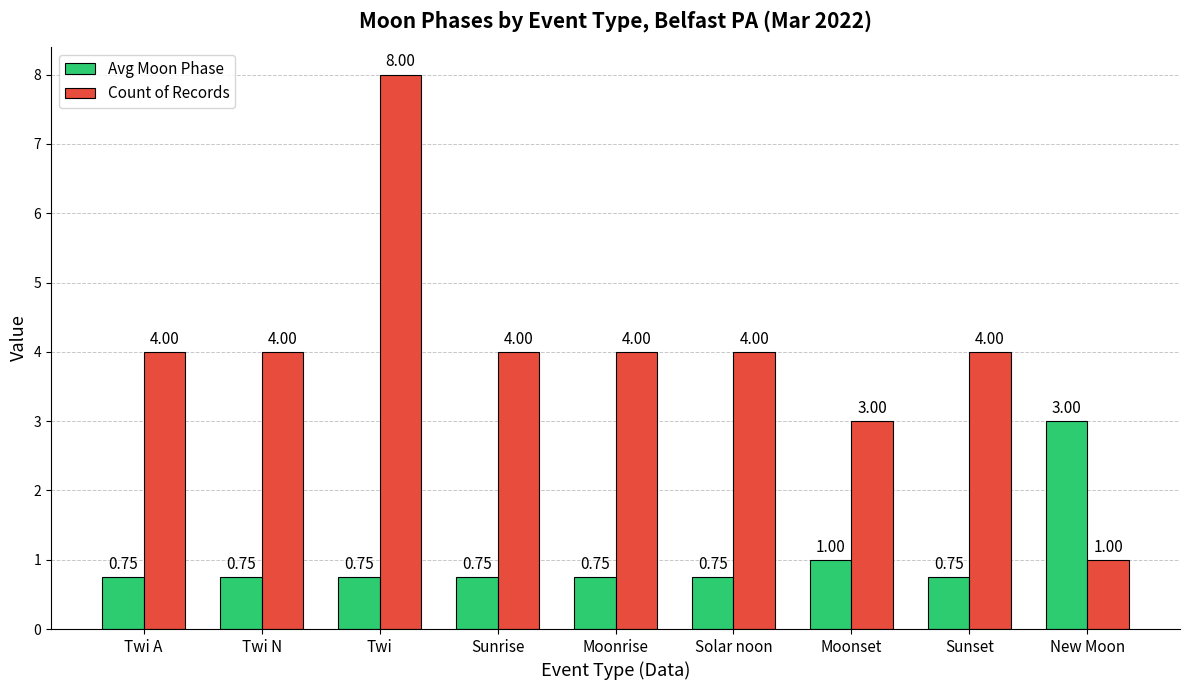

What is the label of the 9th bar from the left?

New Moon